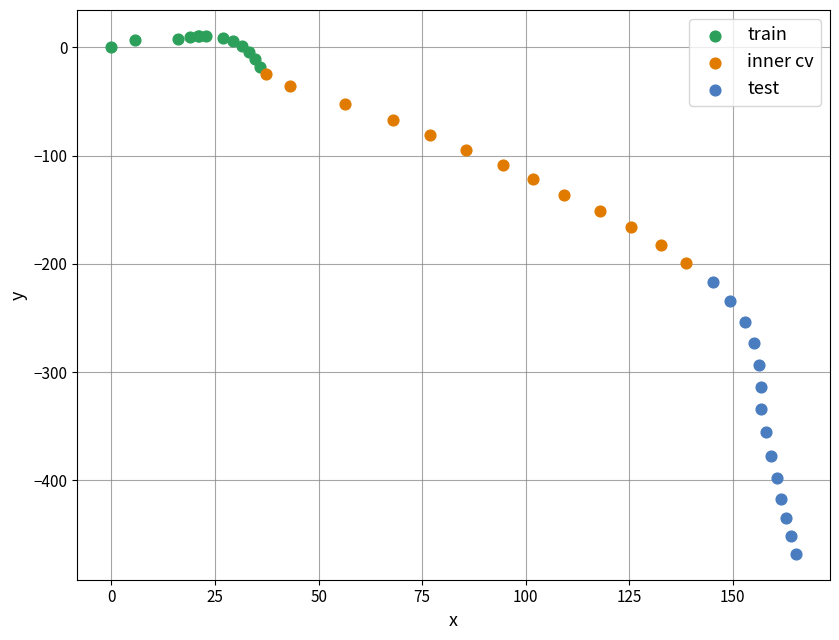

Which series reaches the minimum Y coordinate?

test